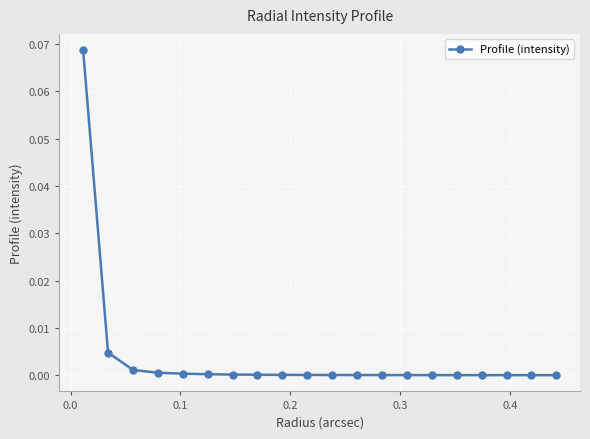

What is the maximum value shown in the chart?

0.1